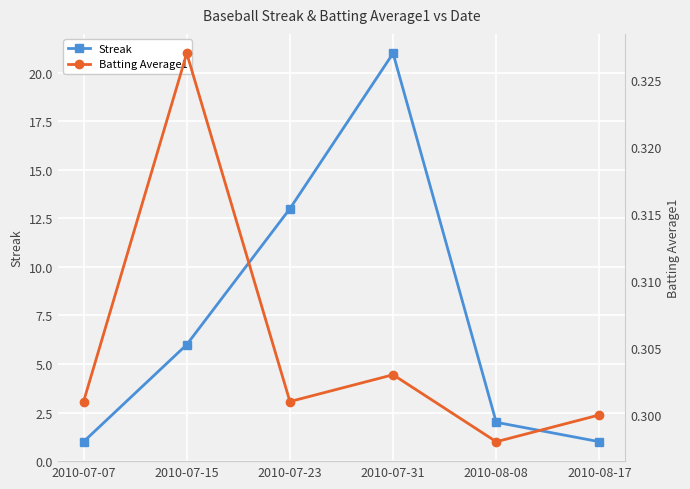

True or false: Streak and Batting Average1 cross at least once.

False